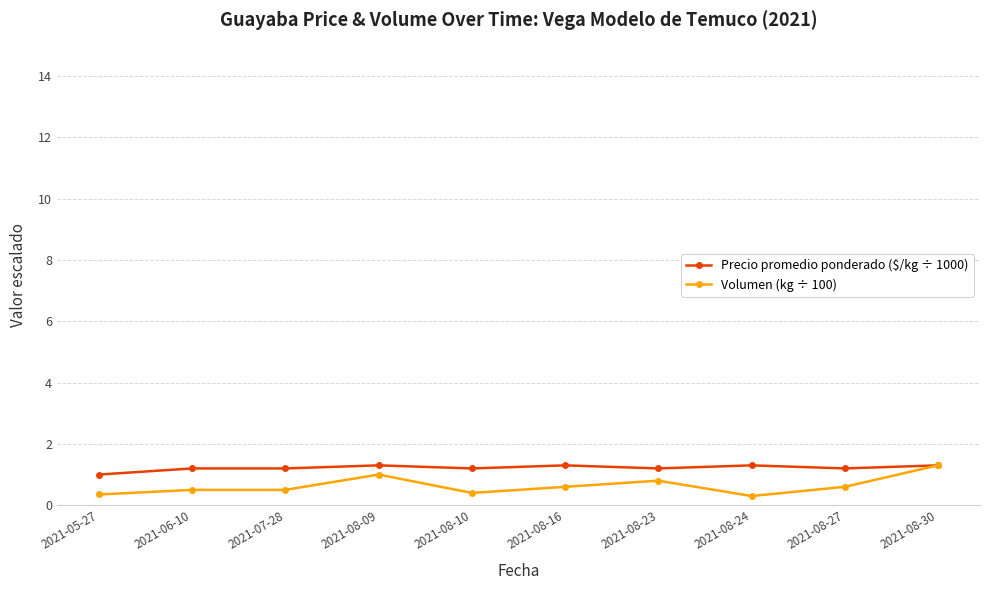

At how many categories does at least one series exceed 0?

10